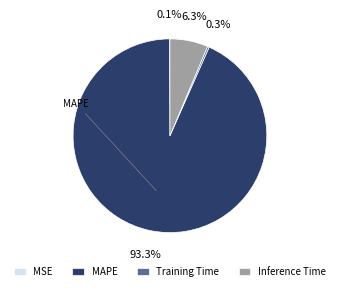

Which slice is the largest?

MAPE